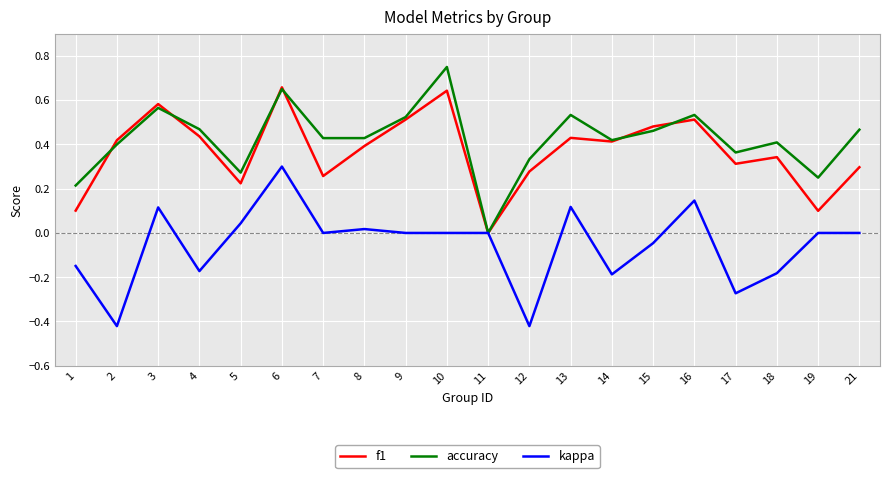

Is the value of accuracy at 17 greater than the value of kappa at 5?

Yes